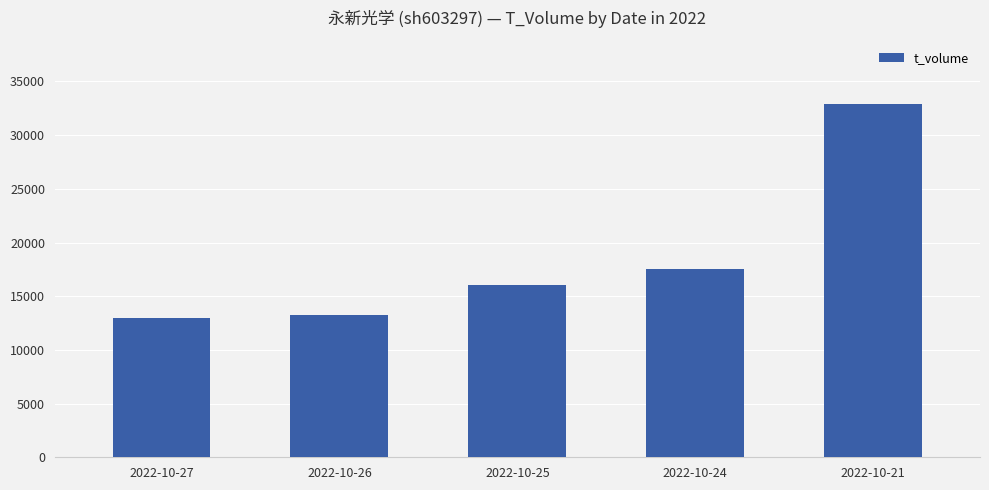

Which category has the highest value across all series?

2022-10-21